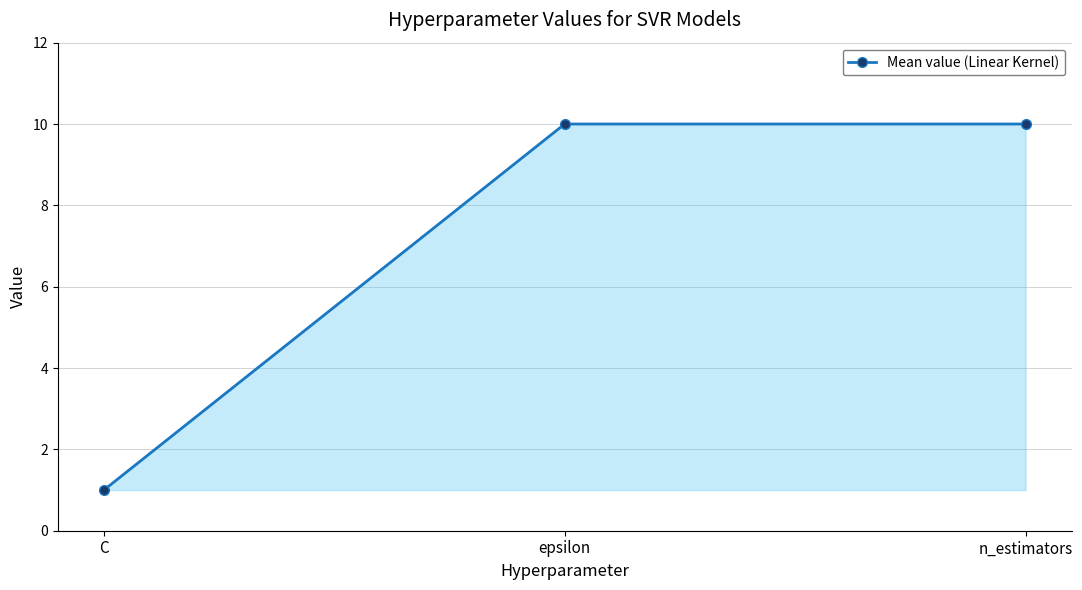

Where is the data nearest to the value 5?

C